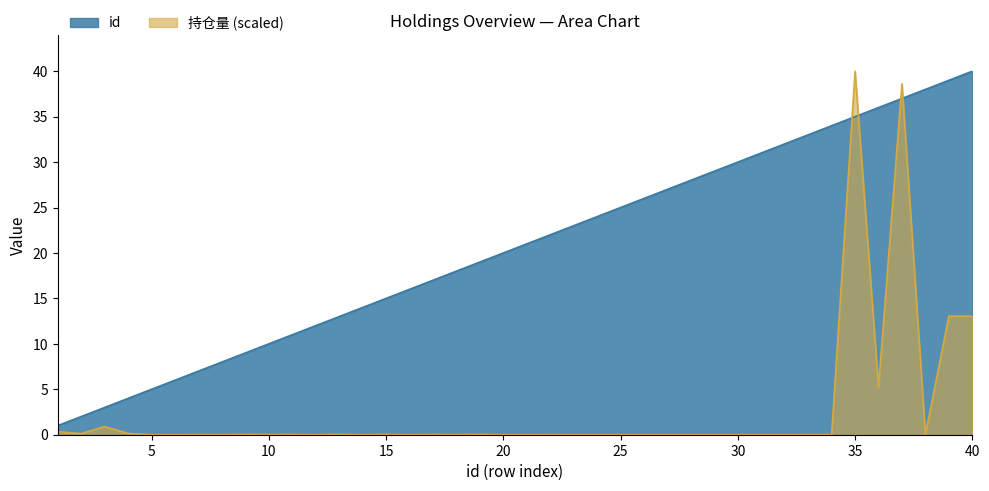

True or false: 持仓量 has more than 0 interior local peaks.

True